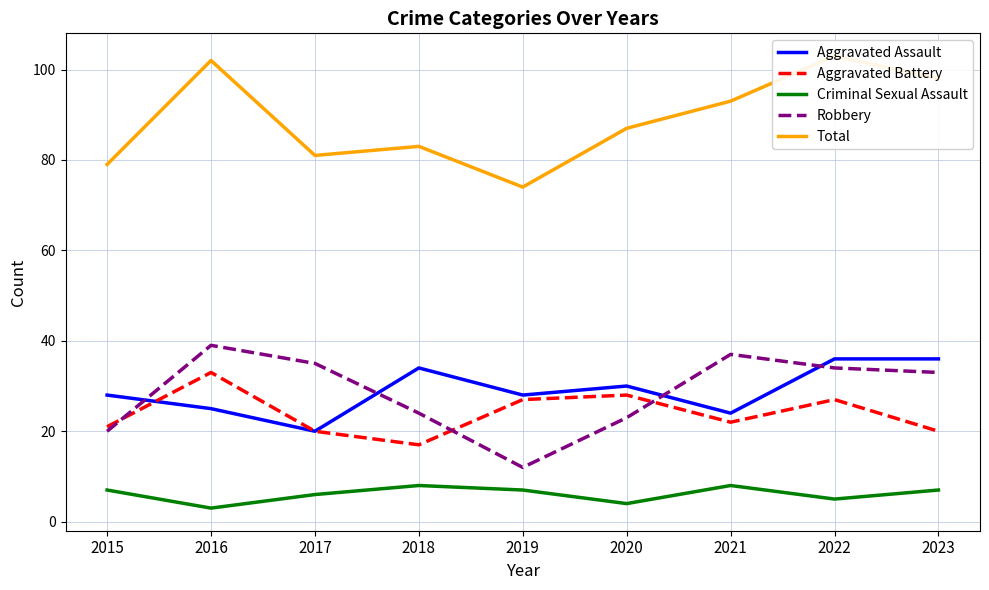

Reading left to right, transcribe all the data shown in this chart.

Aggravated Assault: 2015=28	2016=25	2017=20	2018=34	2019=28	2020=30	2021=24	2022=36	2023=36
Aggravated Battery: 2015=21	2016=33	2017=20	2018=17	2019=27	2020=28	2021=22	2022=27	2023=20
Criminal Sexual Assault: 2015=7	2016=3	2017=6	2018=8	2019=7	2020=4	2021=8	2022=5	2023=7
Robbery: 2015=20	2016=39	2017=35	2018=24	2019=12	2020=23	2021=37	2022=34	2023=33
Total: 2015=79	2016=102	2017=81	2018=83	2019=74	2020=87	2021=93	2022=103	2023=98